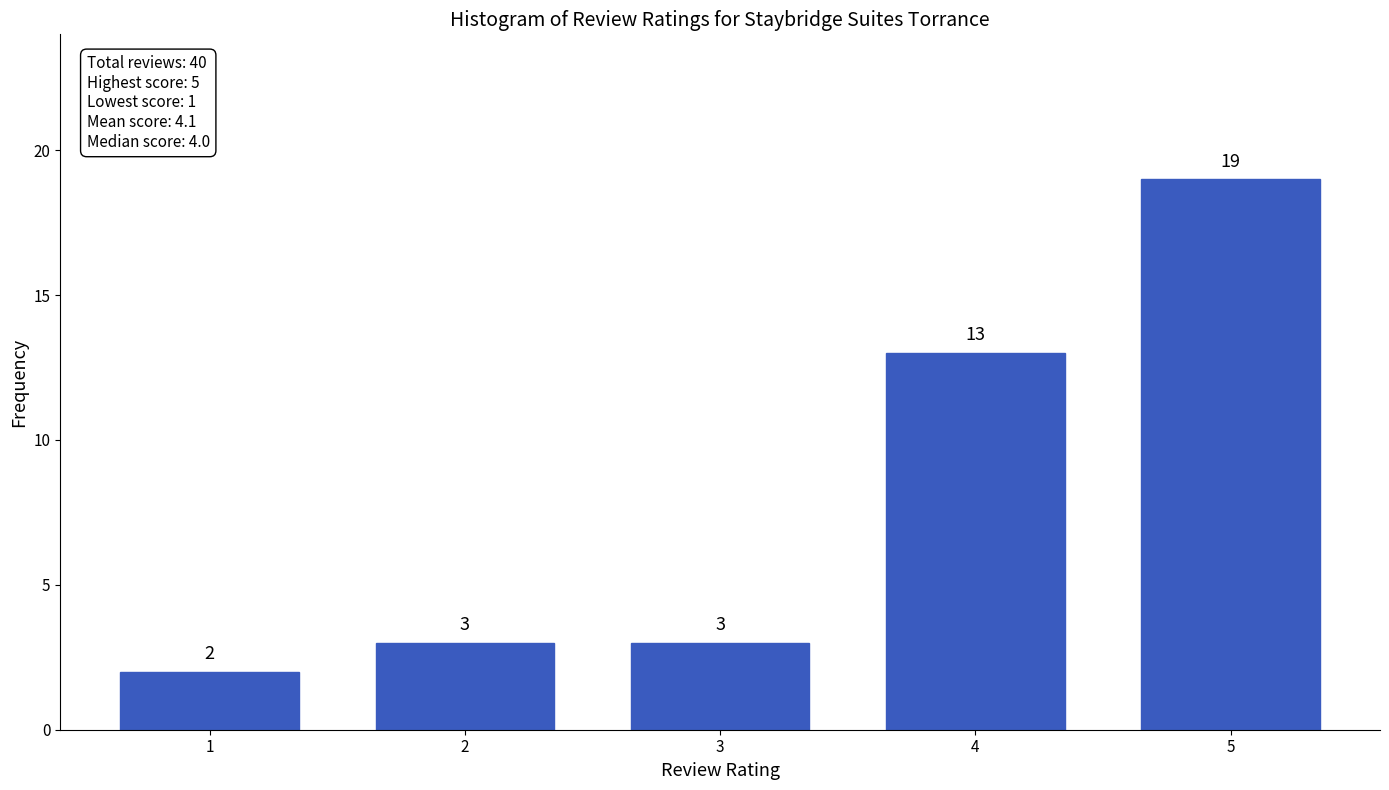

Reading right to left, list all the values displayed in this chart.

19	13	3	3	2